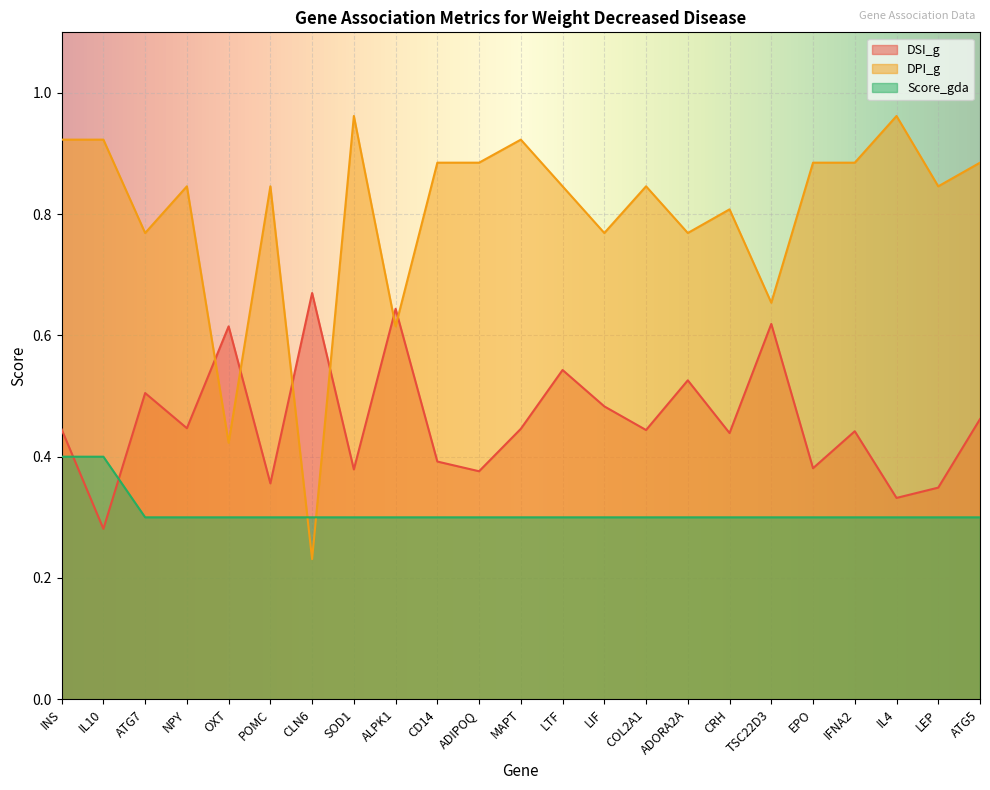

Between CD14 and MAPT, which series saw the biggest shift?

DSI_g